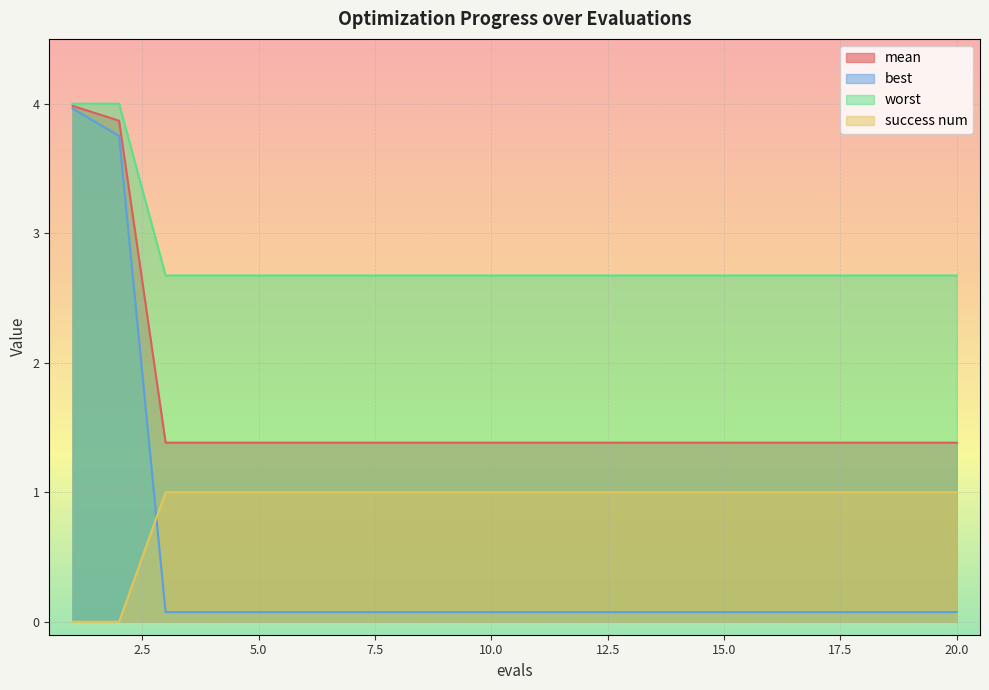

What is the total value across all series at 13?

5.1